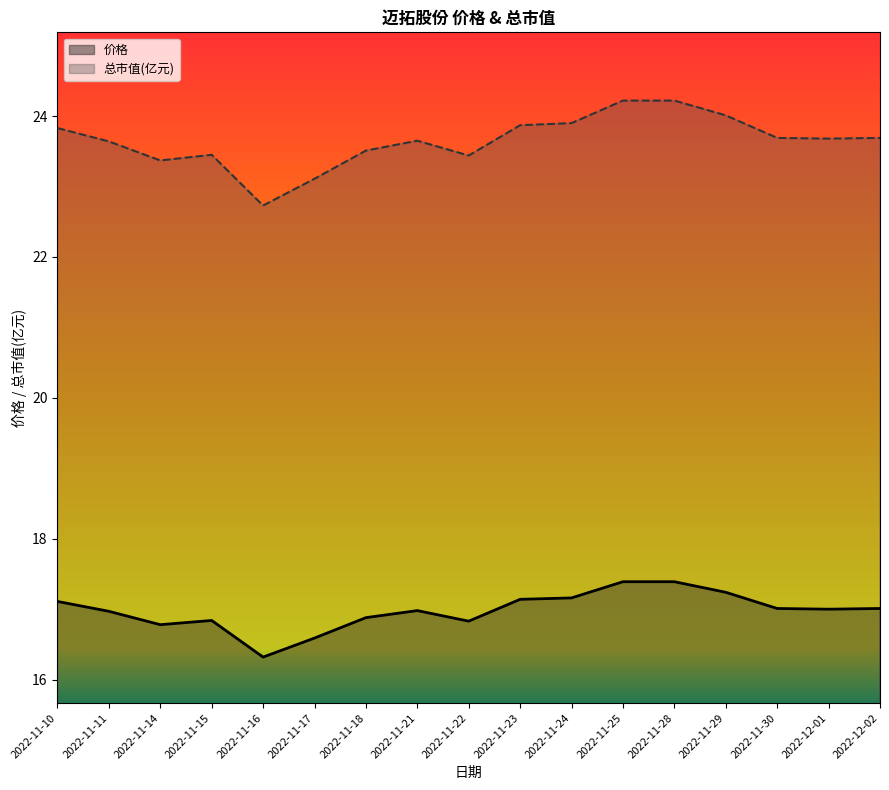

Is it true that 价格 equals 16.3 at 2022-11-16?

True